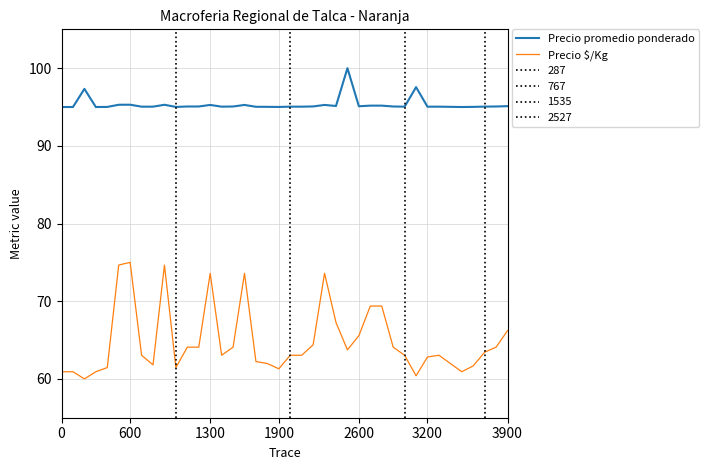

Reading right to left, list all the values displayed in this chart.

Precio promedio ponderado: 95.1	95.1	95.1	95.0	95.0	95.0	95.0	95.0	97.6	95.0	95.1	95.2	95.2	95.1	100.0	95.1	95.3	95.1	95.0	95.0	95.0	95.0	95.0	95.3	95.1	95.0	95.3	95.1	95.1	95.0	95.3	95.0	95.0	95.3	95.3	95.0	95.0	97.3	95.0	95.0
Precio $/Kg: 66.2	64.1	63.4	61.7	60.9	62.0	63.0	62.8	60.4	63.0	64.1	69.4	69.4	65.6	63.7	67.3	73.6	64.4	63.0	63.0	61.3	62.0	62.2	73.6	64.1	63.0	73.6	64.1	64.1	61.5	74.7	61.8	63.0	75.0	74.7	61.5	60.9	60.0	60.9	60.9